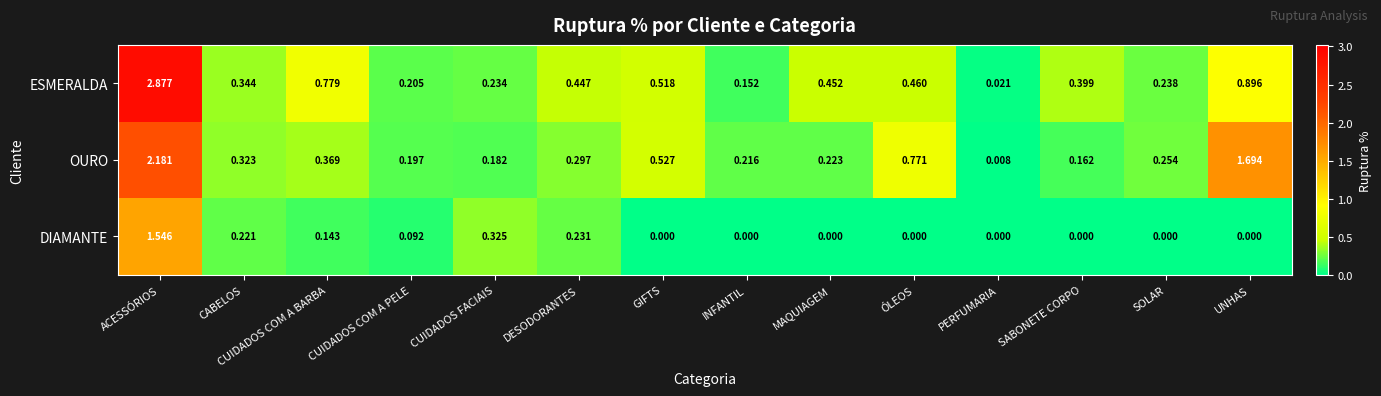

At how many categories does at least one series exceed 1?

2